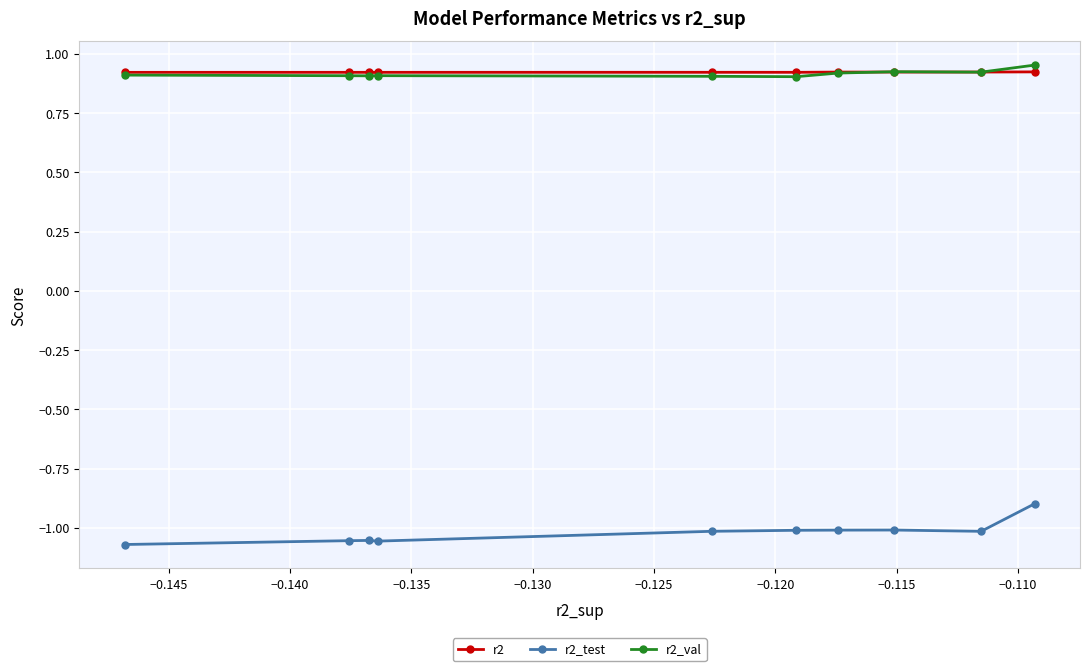

Which series has the largest range (max minus min)?

r2_test